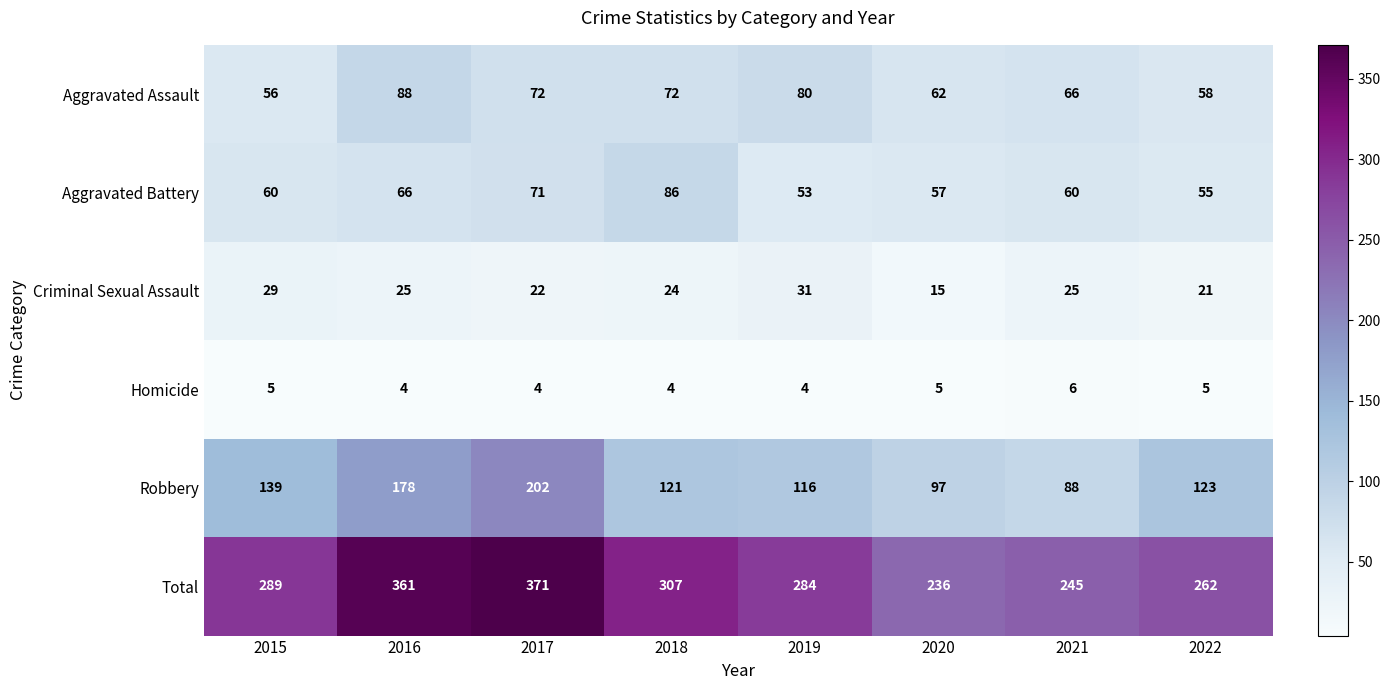

What is the difference between the second highest and second lowest values in the Aggravated Battery series?

16